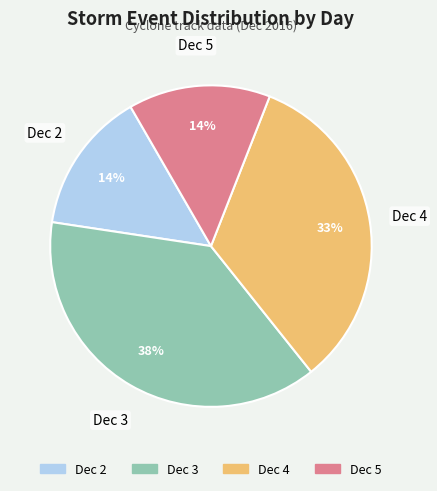

The Dec 4 slice represents 33% of the pie. True or false?

True